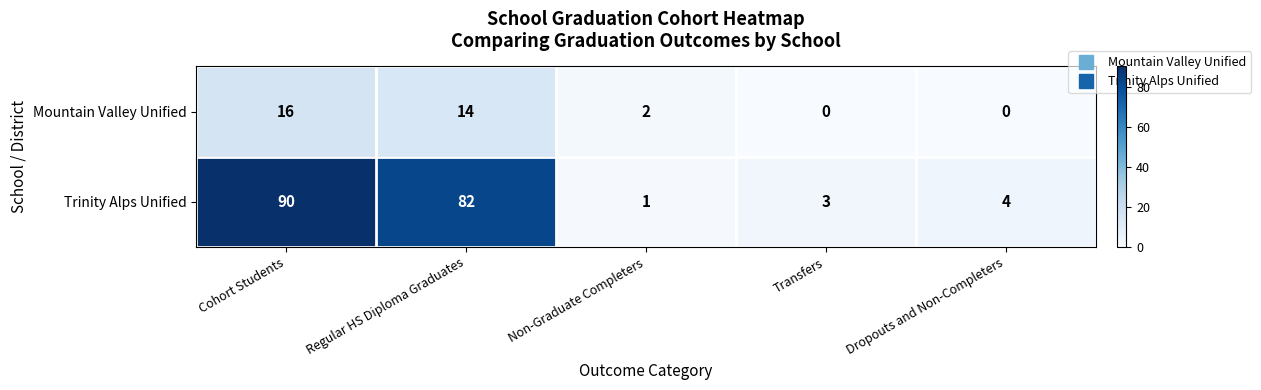

At Non-Graduate Completers, list the series in order from smallest to largest.

Trinity Alps Unified, Mountain Valley Unified